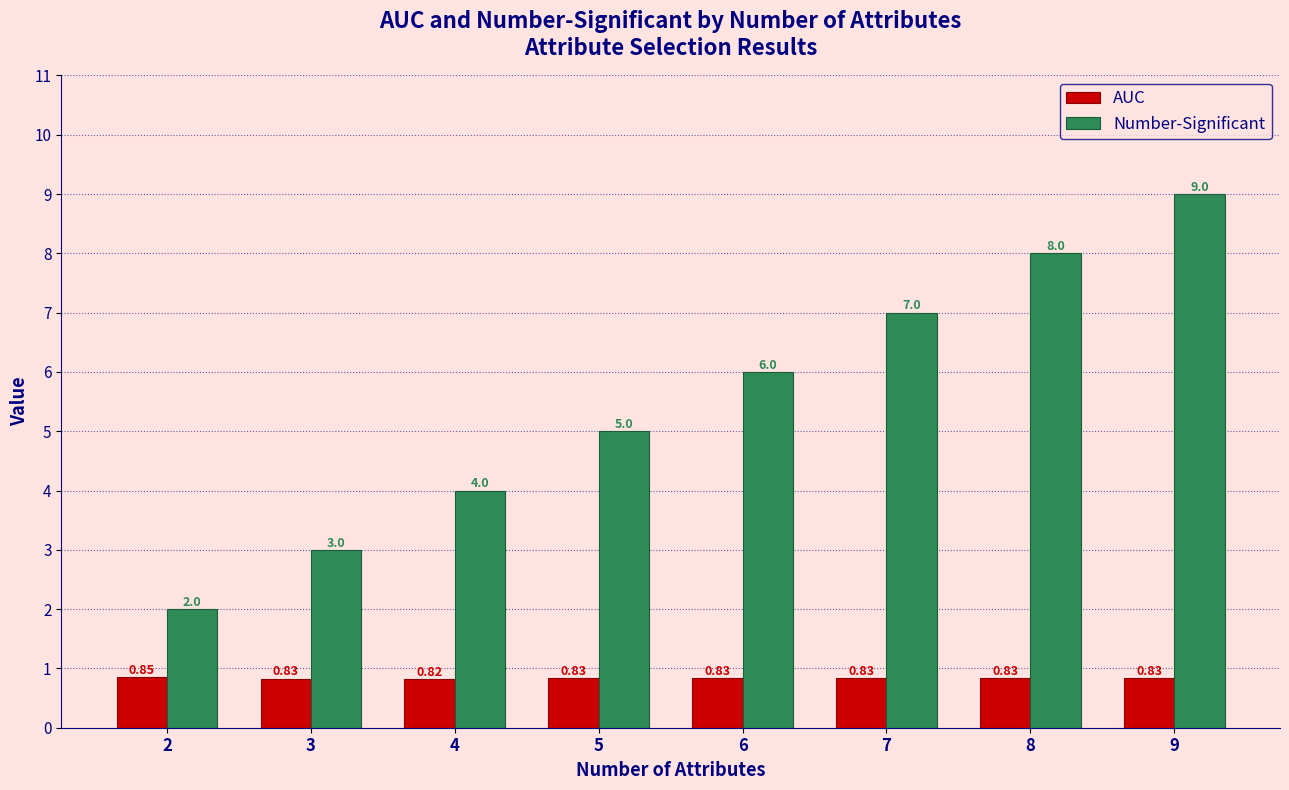

How many distinct data groups are displayed?

2